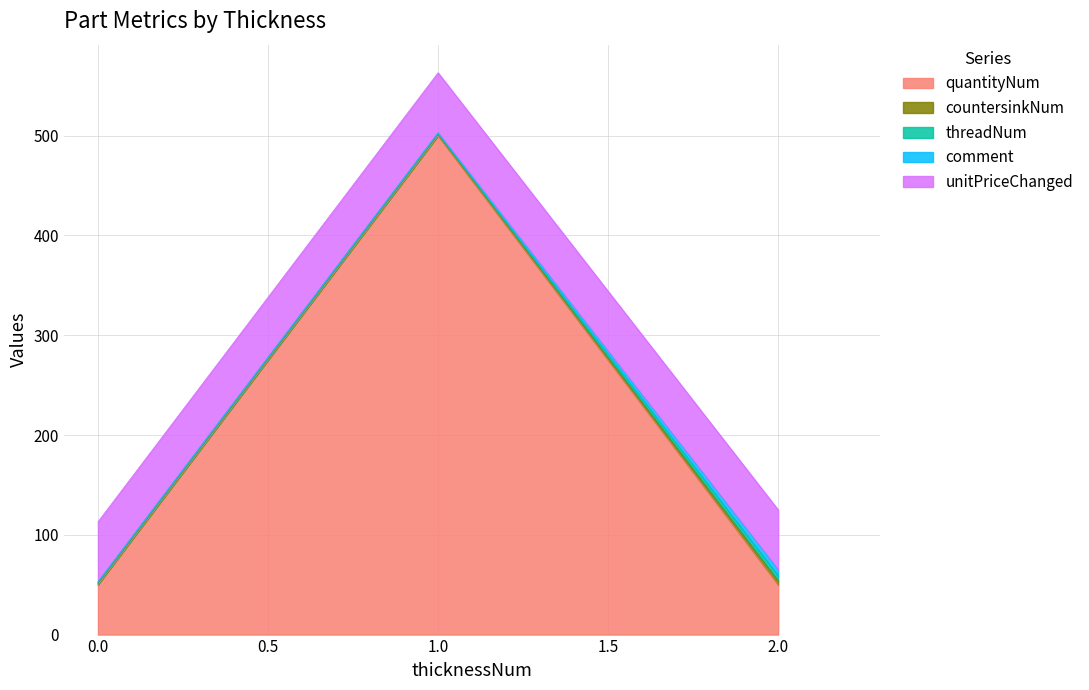

True or false: quantityNum has a value of 50 at step-testing.step.

True